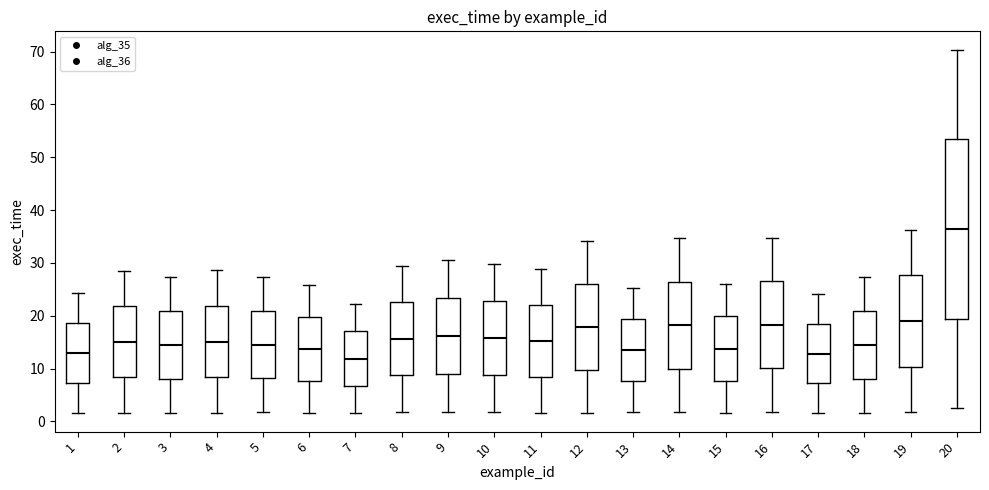

Where does the upper whisker of the box at x = 11 end on the y-axis? The values are not printed on the chart, so give them approximately, as read against the axis.

29